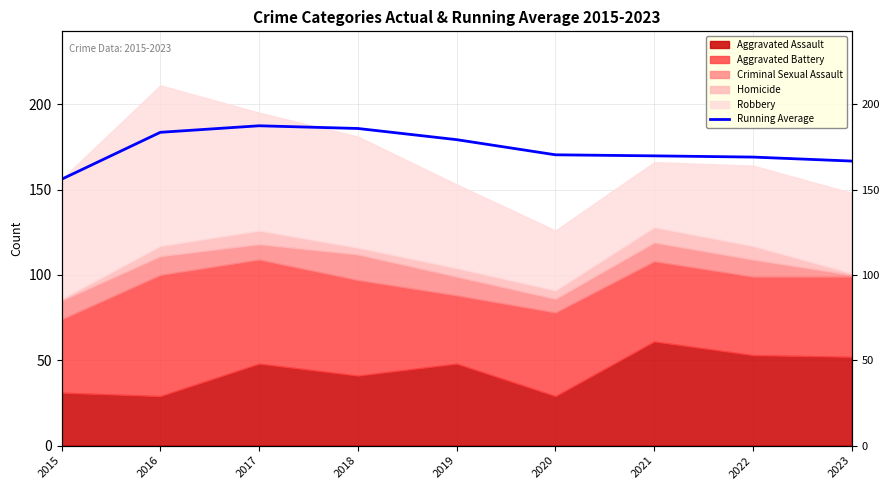

Reading right to left, what are all the values shown in this chart?

166.7	169.0	169.7	170.3	179.2	185.8	187.3	183.5	156.0